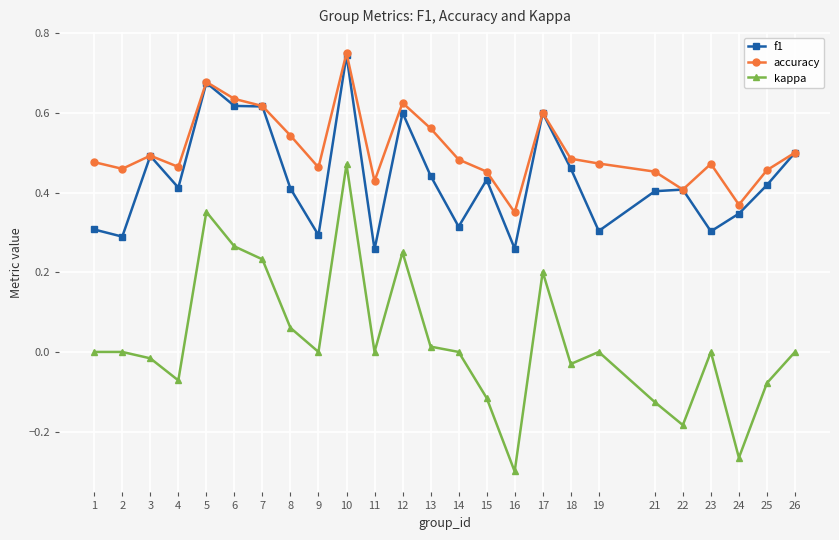

The f1 series shows 0.2 at 4. True or false?

False